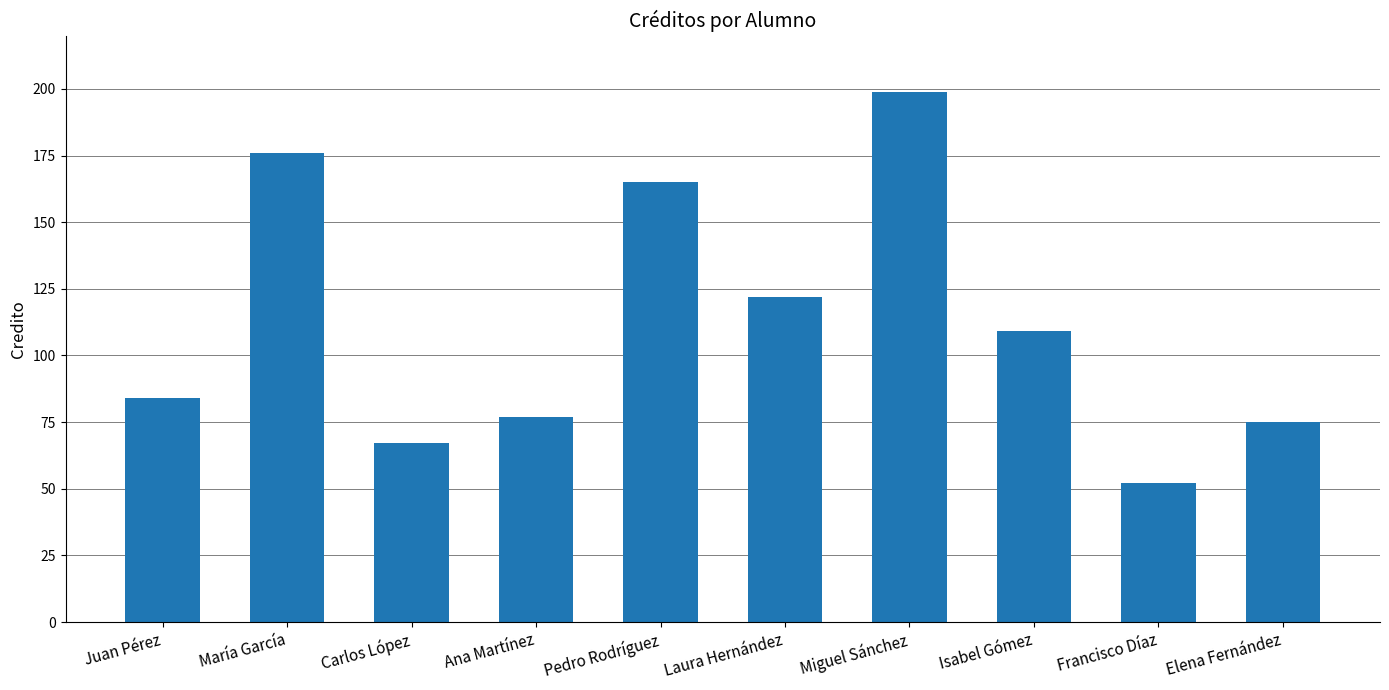

Reading left to right, list all the values displayed in this chart.

84	176	67	77	165	122	199	109	52	75